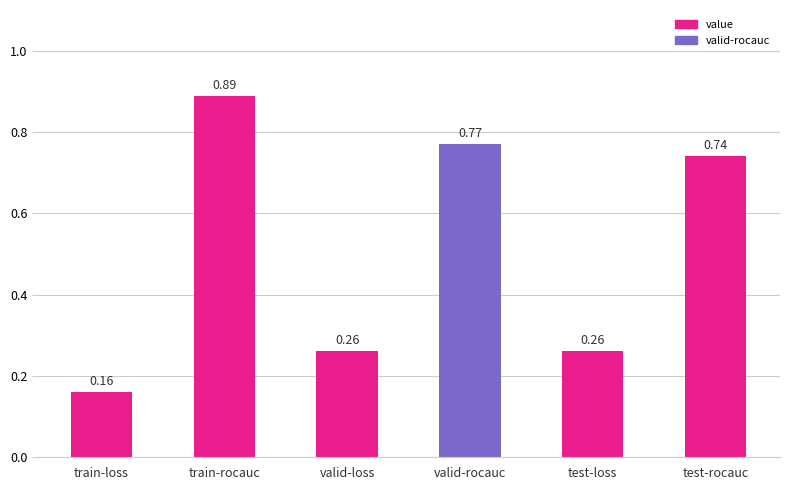

Between train-loss and valid-loss, which is larger?

valid-loss